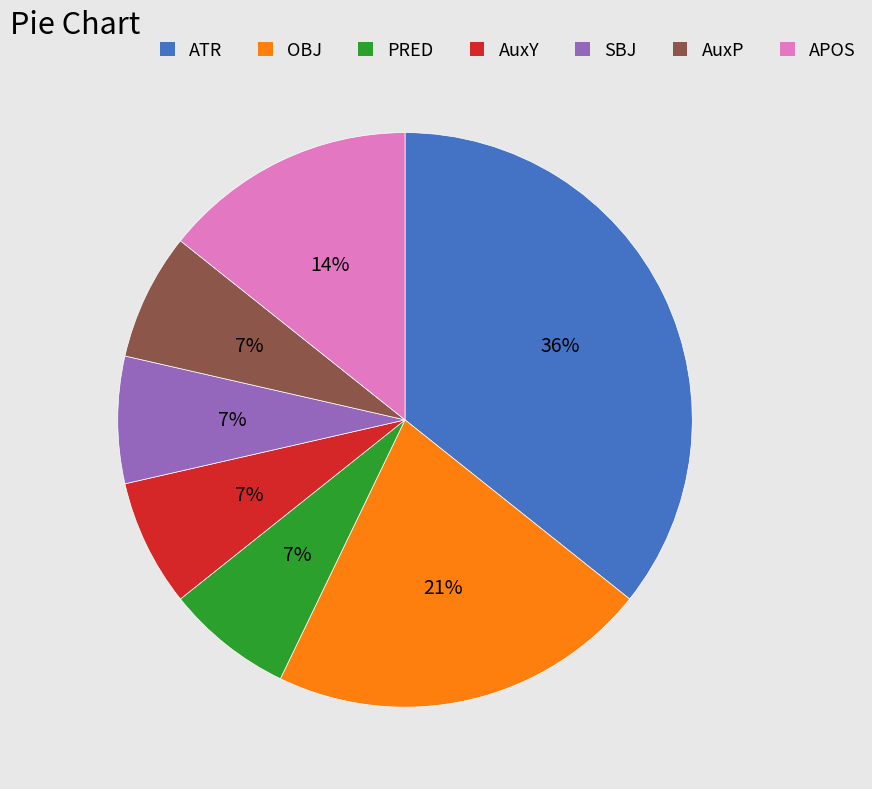

To the nearest percent, what percentage of the pie is AuxP?

7%